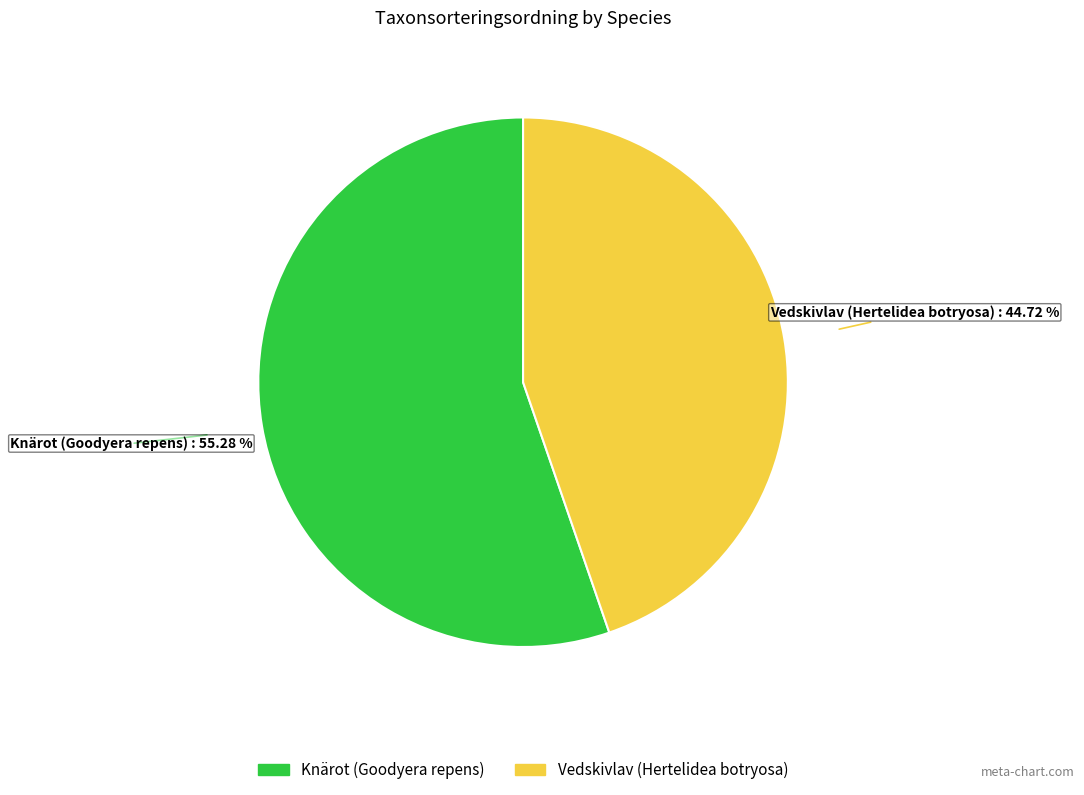

Rank the categories by value from highest to lowest.

Knärot (Goodyera repens), Vedskivlav (Hertelidea botryosa)